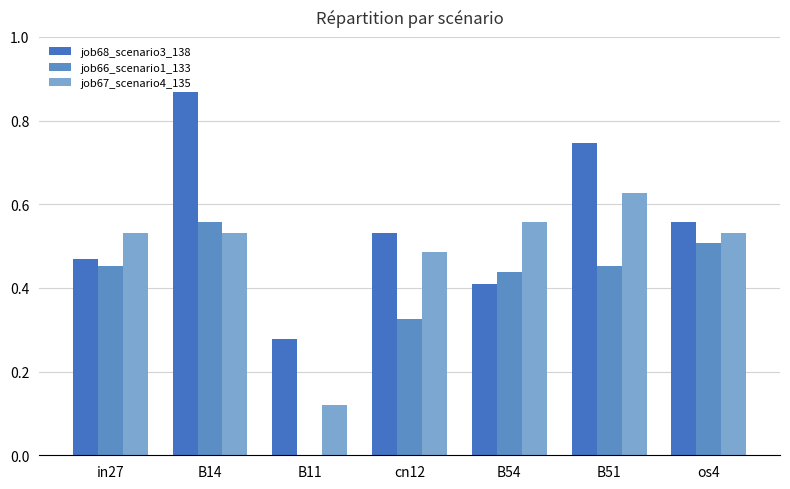

How many groups of bars are there?

7